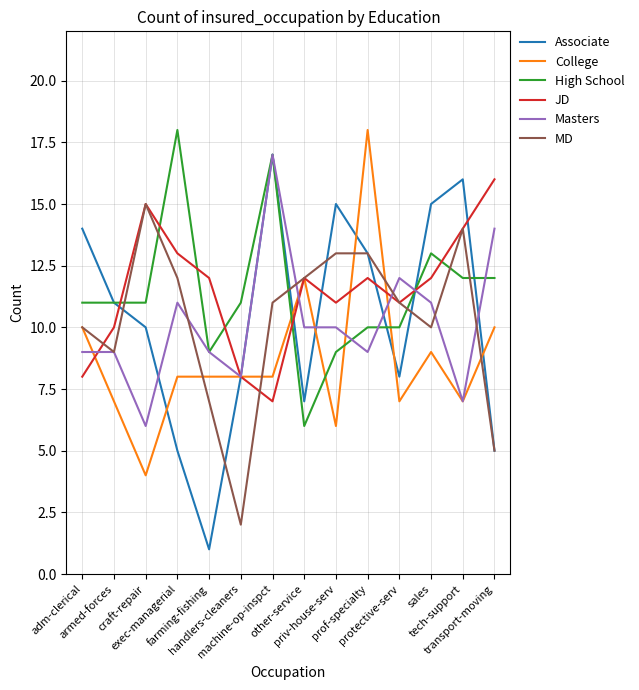

What is the difference between the second highest and second lowest values in the MD series?

9